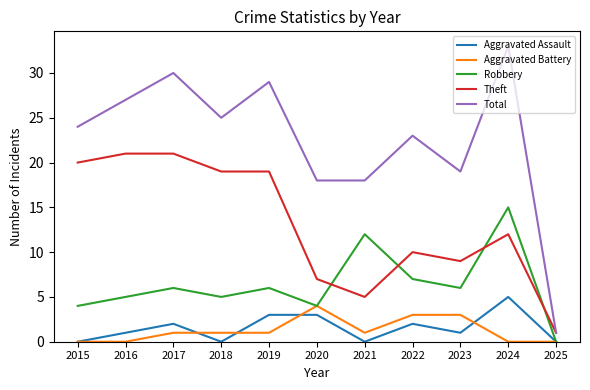

What is the spread (max minus min) of values at 2022?

21